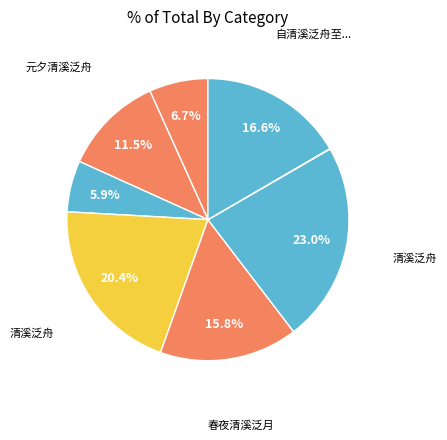

What is the largest slice in the pie chart?

清溪泛舟